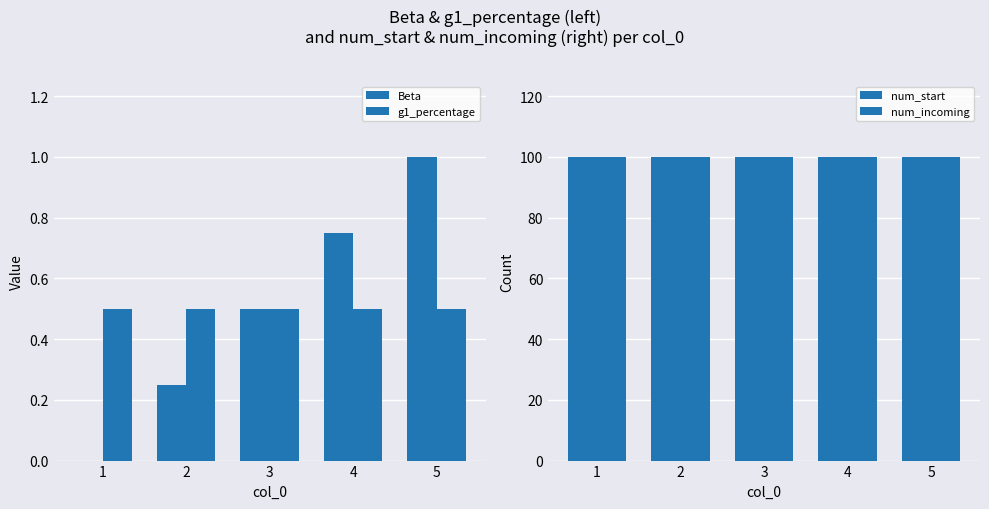

What is the value of the Beta bar at the 5th from the left?

1.0